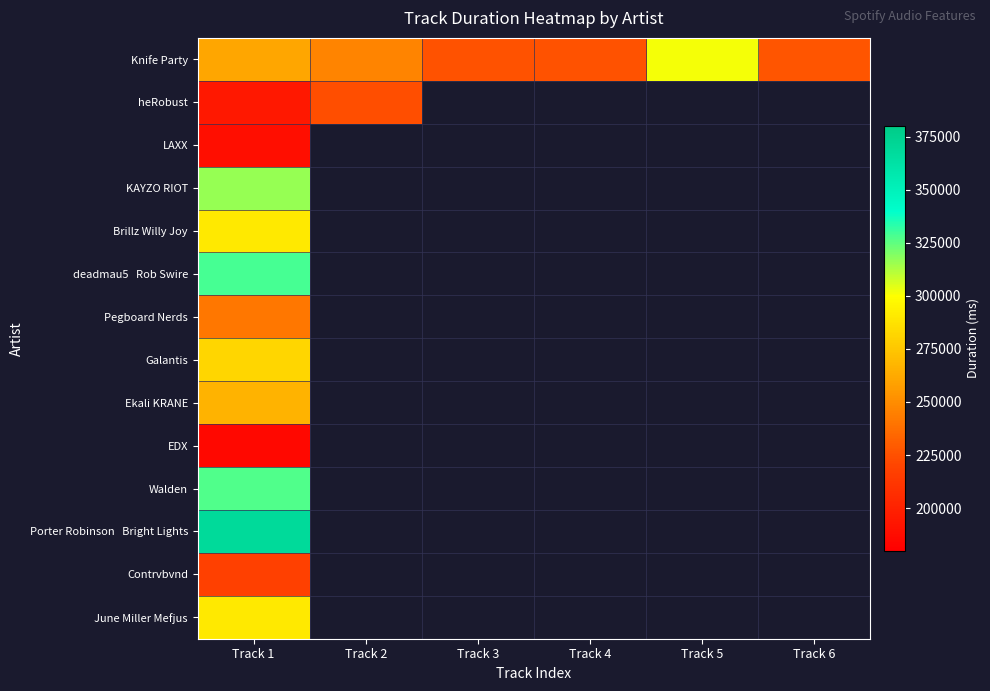

Which series has the largest range (max minus min)?

Knife Party